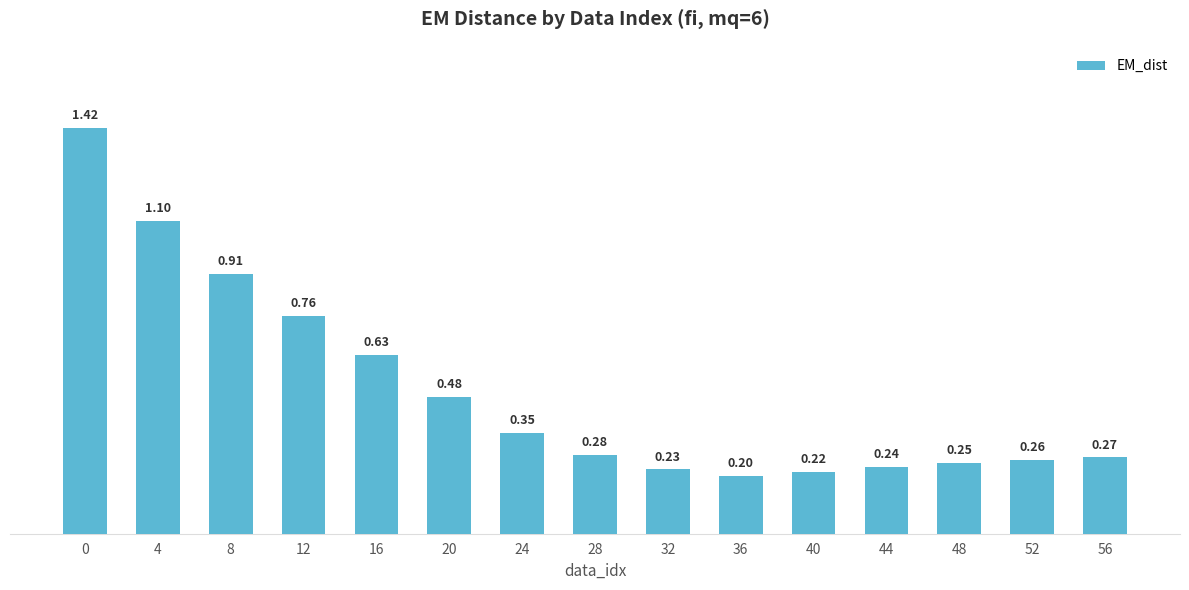

What is the value of the 2nd bar from the left?

1.1